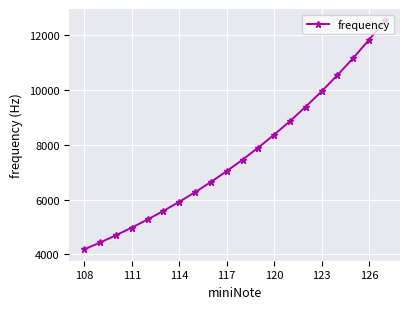

What is the smallest value displayed?

4186